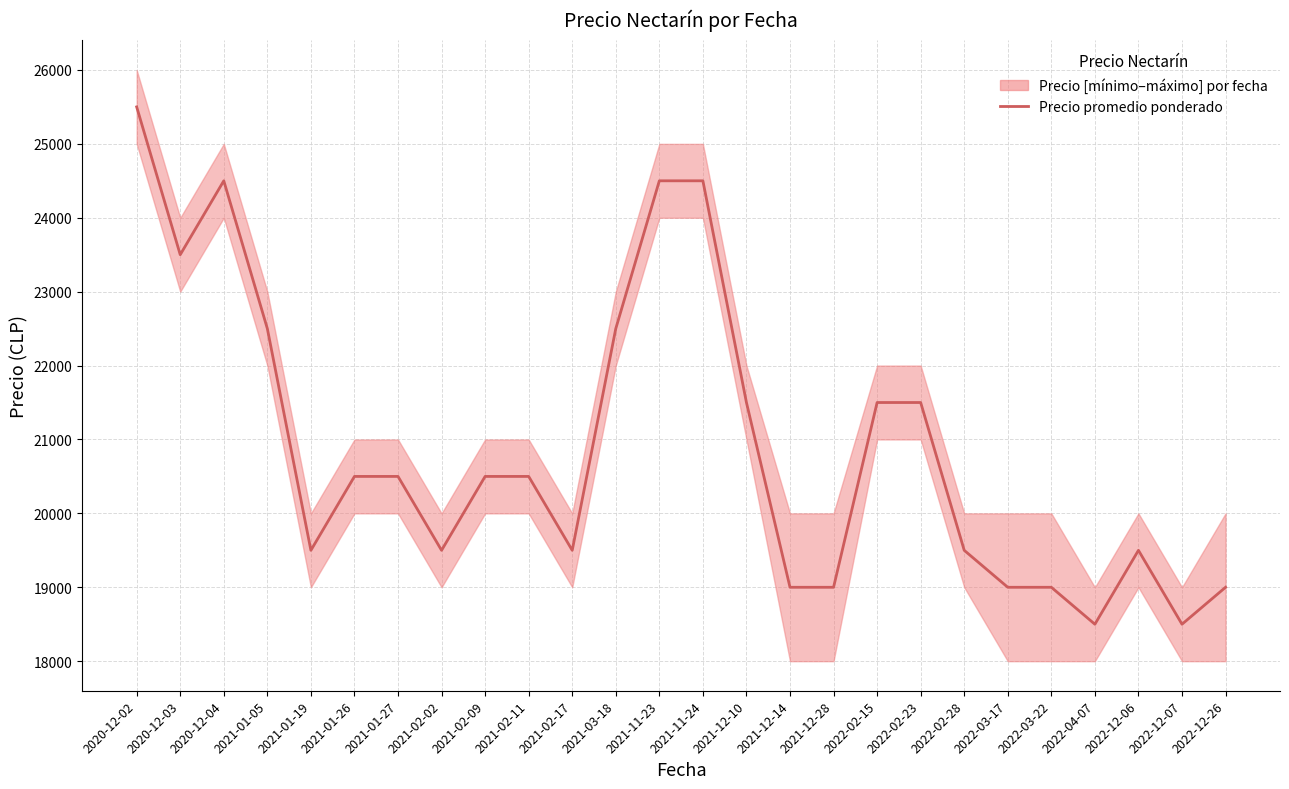

What is the sum of the values at 2022-12-06 and 2021-11-24?

44000